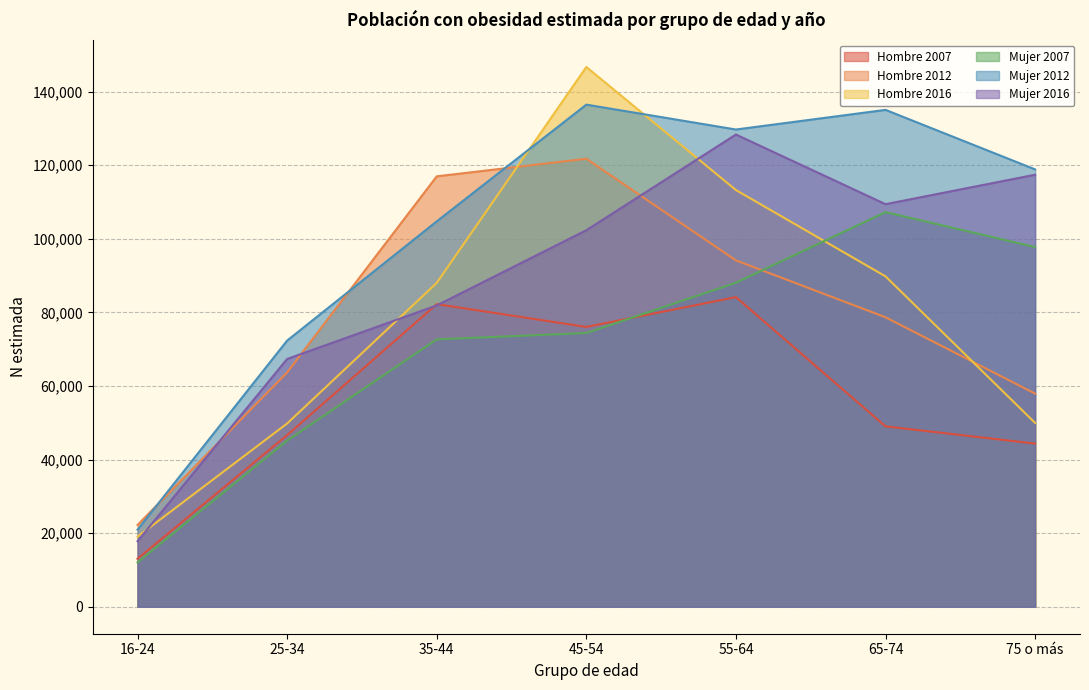

The value of Mujer 2007 at 65-74 is 107241. True or false?

True